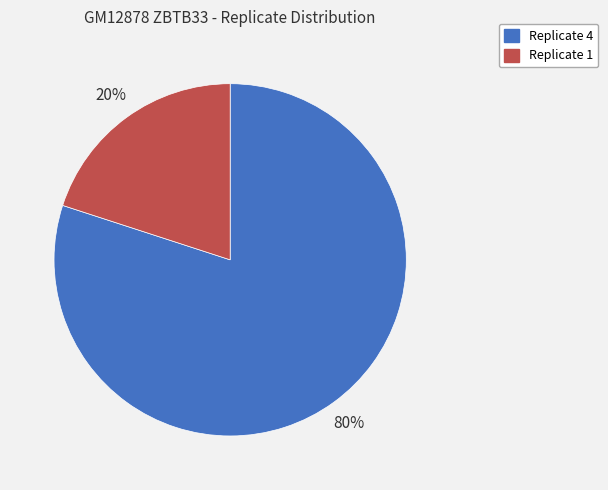

Is it true that Replicate 4 is 93% of the pie?

False